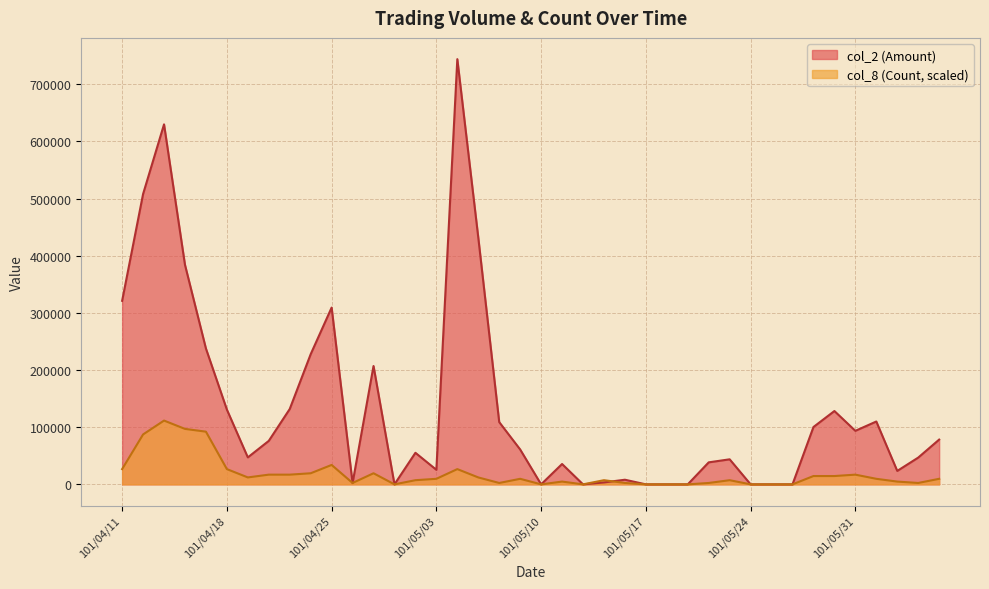

What is the difference between the maximum and minimum values in the col_8 (Count) series?

111565.5